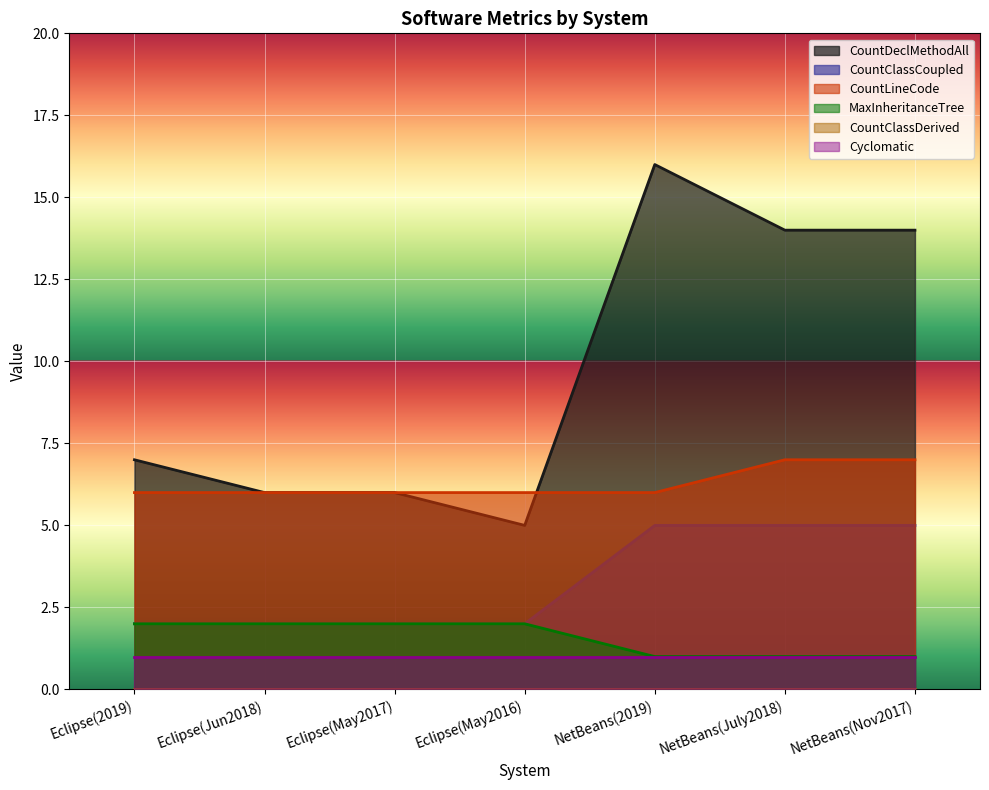

What is the average value of the CountDeclMethodAll series?

10